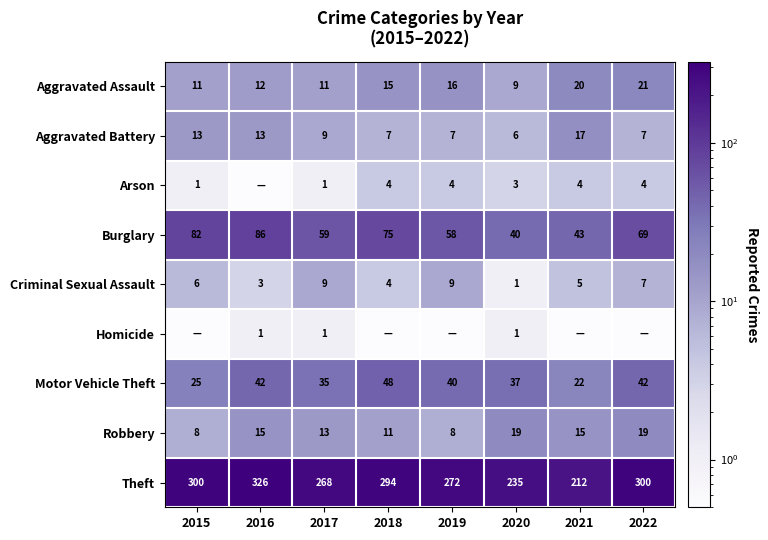

What is the difference between the second highest and second lowest values in the Criminal Sexual Assault series?

6.0